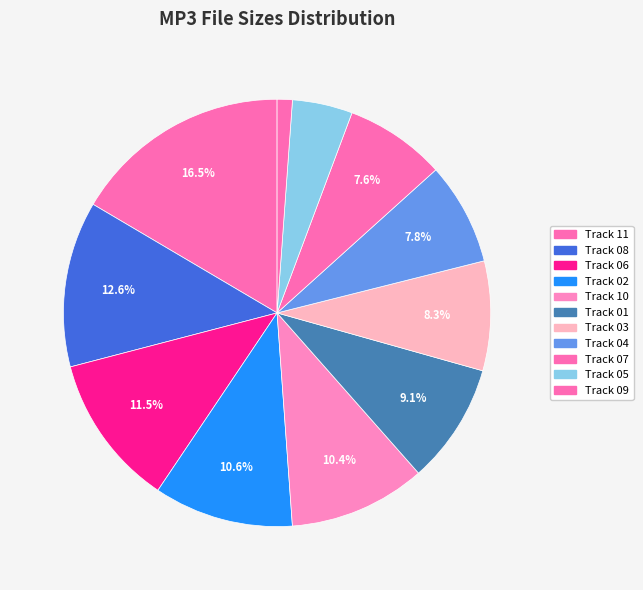

Is there a majority slice in this chart?

No